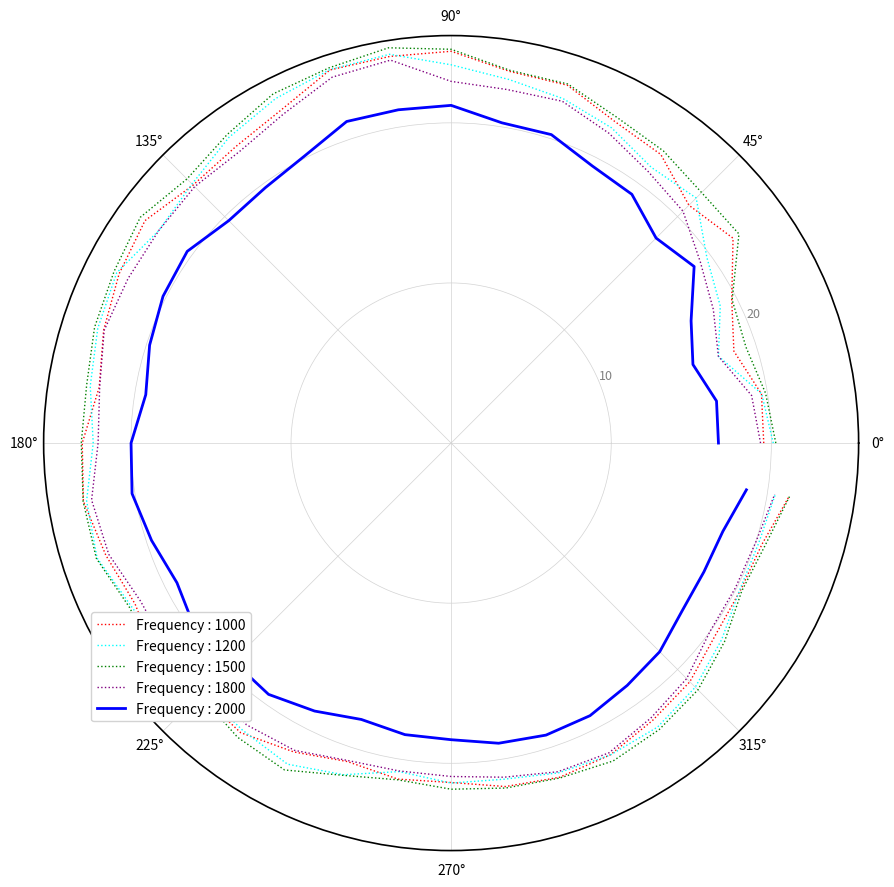

What is the minimum value shown in the chart?

15.9